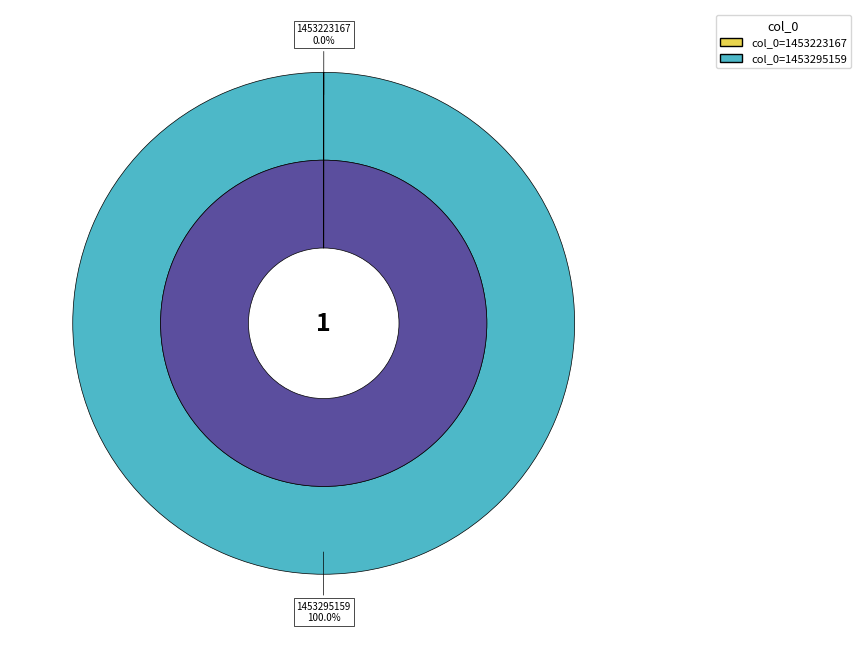

Which has a higher value, 1453223167 or 1453295159?

1453295159